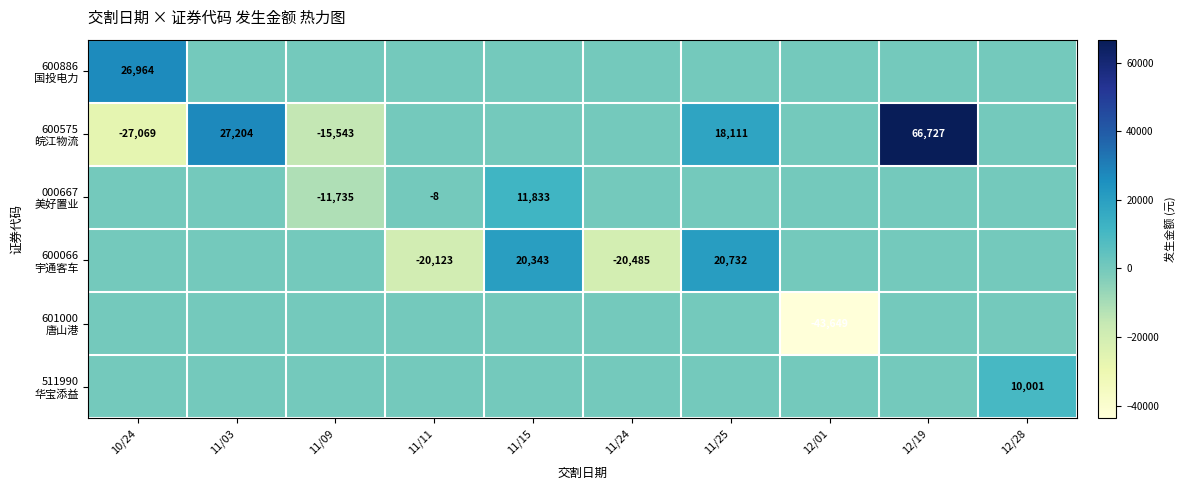

True or false: 601000 唐山港 has a value of -27787.9 at 12/19.

False